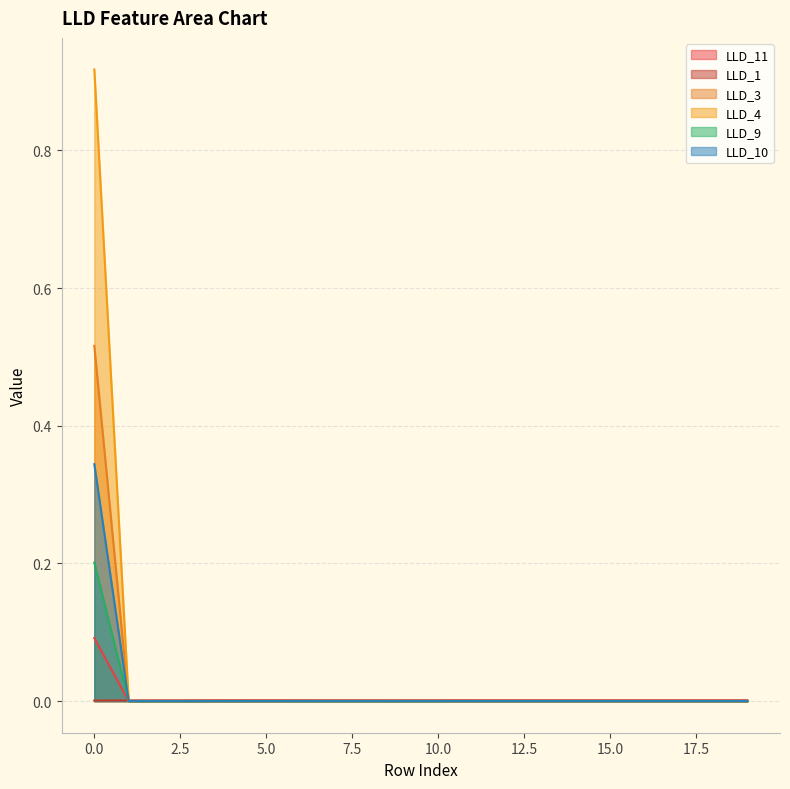

Which series ends up on top after the final intersection of LLD_9 and LLD_11?

LLD_11